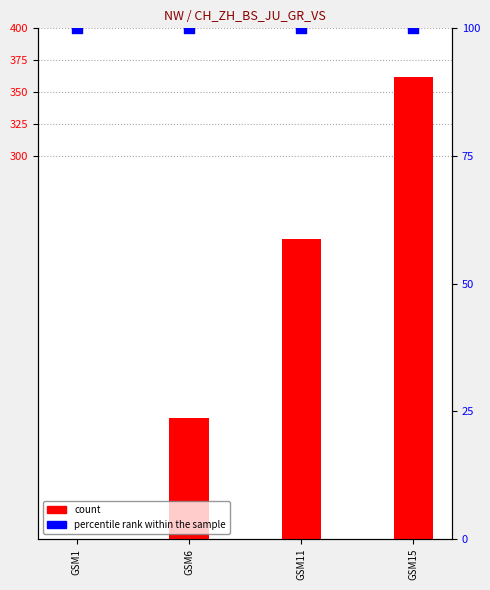

What are all the series names shown in the legend?

count, percentile rank within the sample